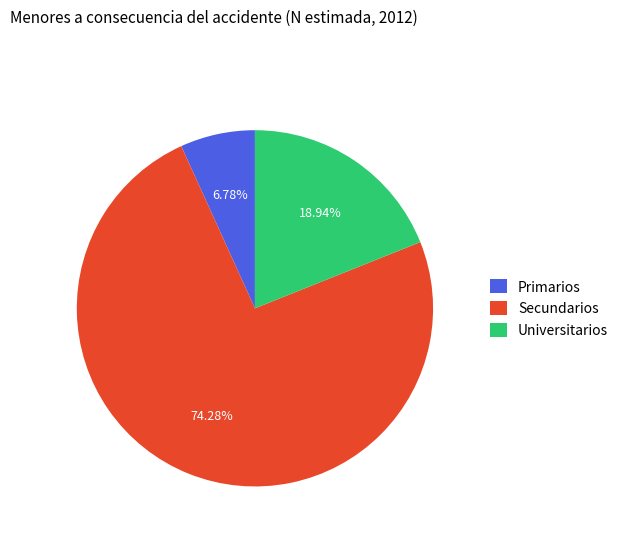

Do Primarios and Secundarios together represent more than half of the pie?

Yes